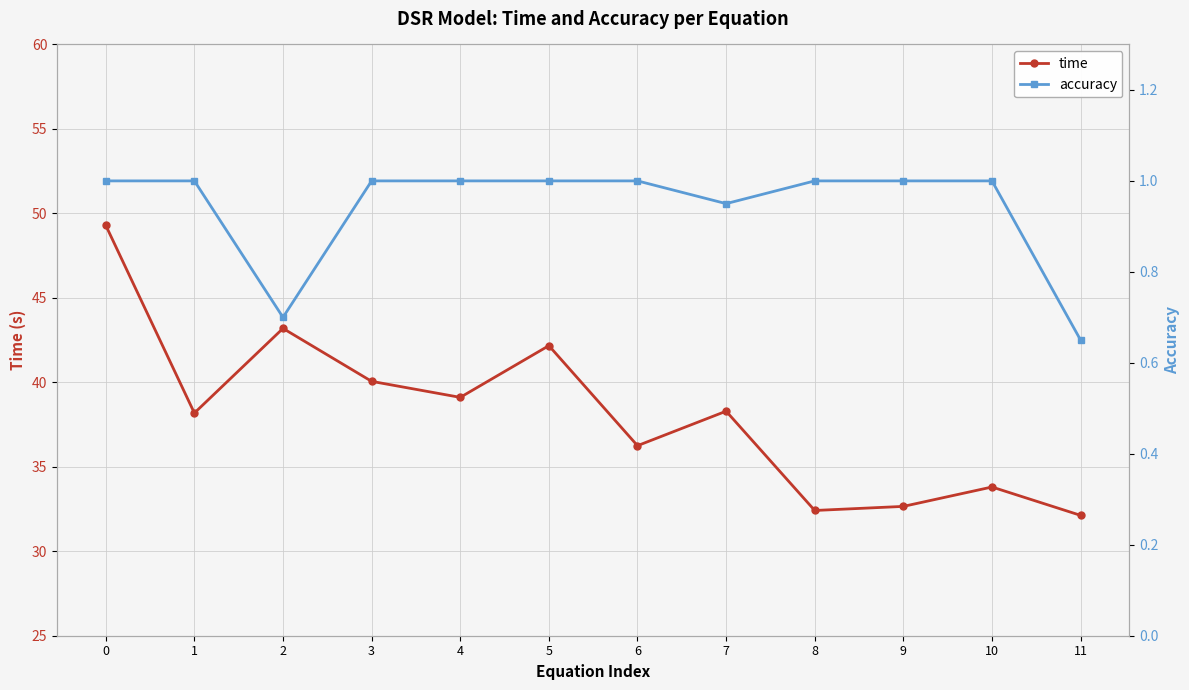

Read the time value at 10.

33.8